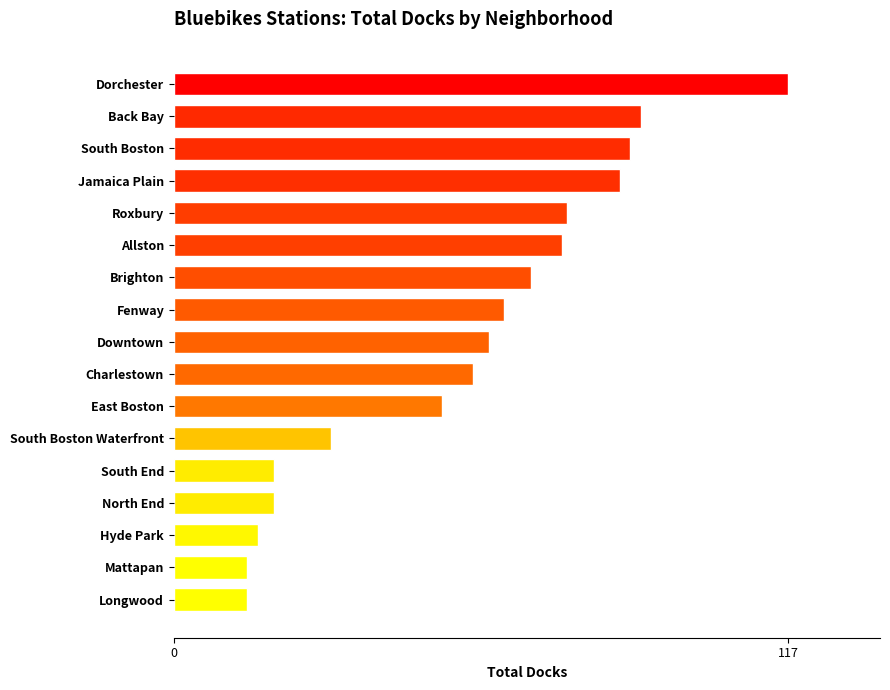

Reading bottom to top, extract all data points from this chart.

Longwood=14	Mattapan=14	Hyde Park=16	North End=19	South End=19	South Boston Waterfront=30	East Boston=51	Charlestown=57	Downtown=60	Fenway=63	Brighton=68	Allston=74	Roxbury=75	Jamaica Plain=85	South Boston=87	Back Bay=89	Dorchester=117